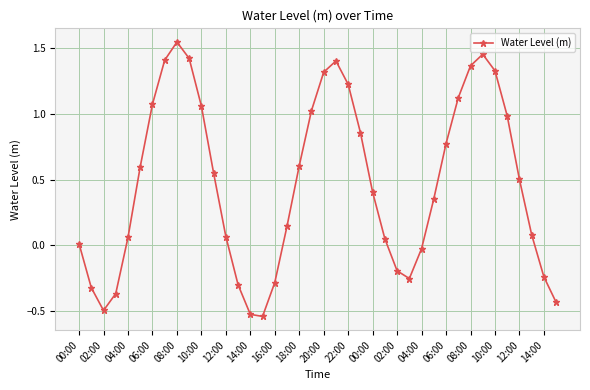

What is the difference between the maximum and minimum values?

2.1